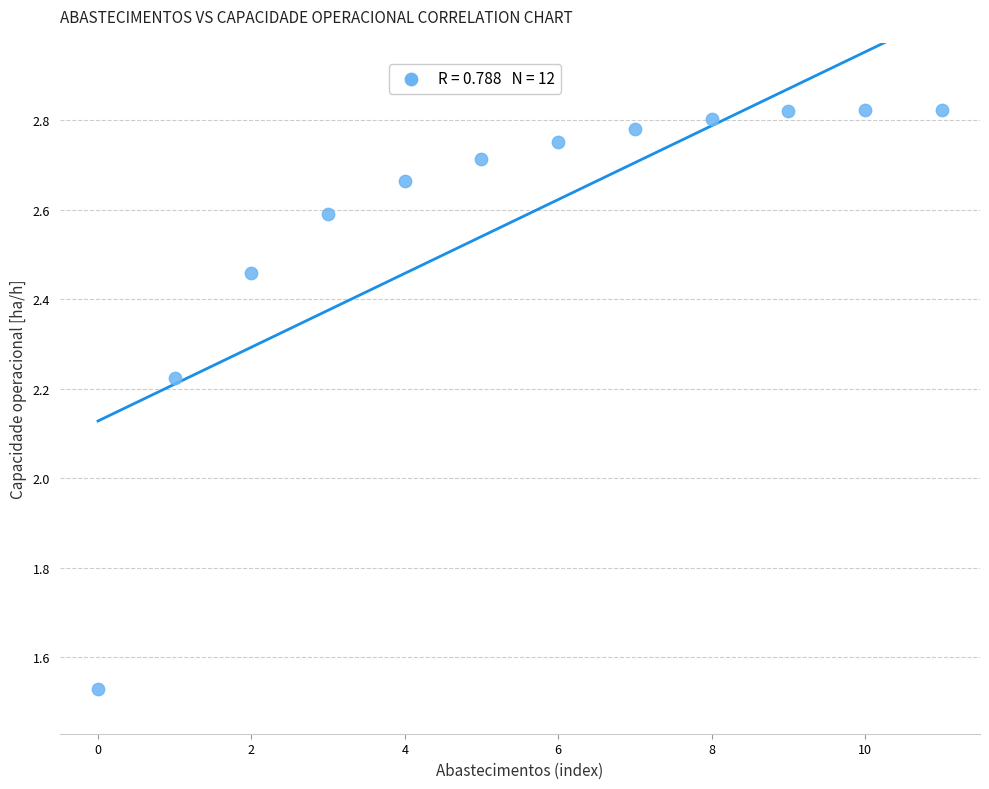

What is the average Y value?

2.6